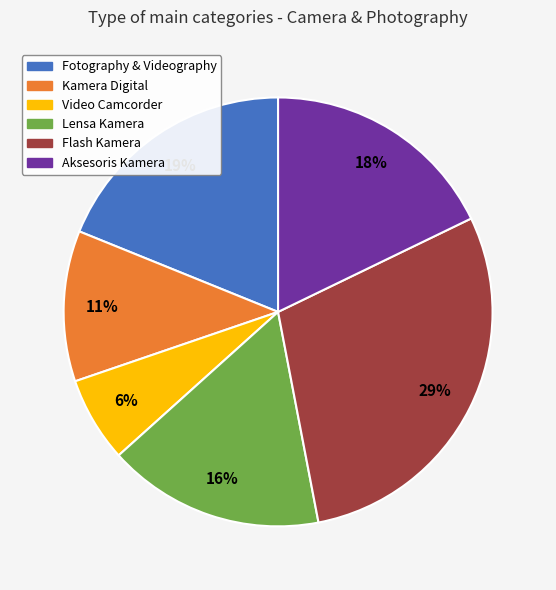

Is the sum of Kamera Digital and Lensa Kamera greater than half?

No